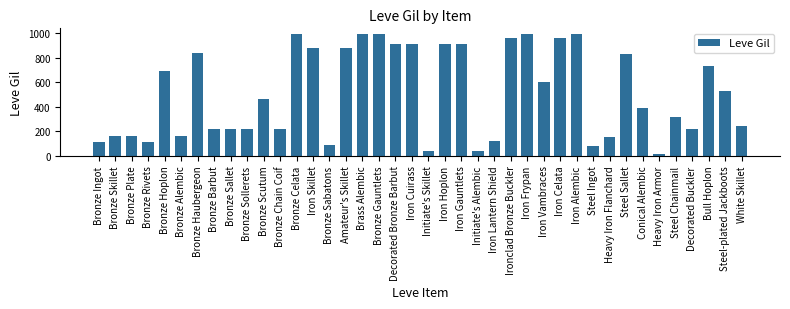

What is the average value?

506